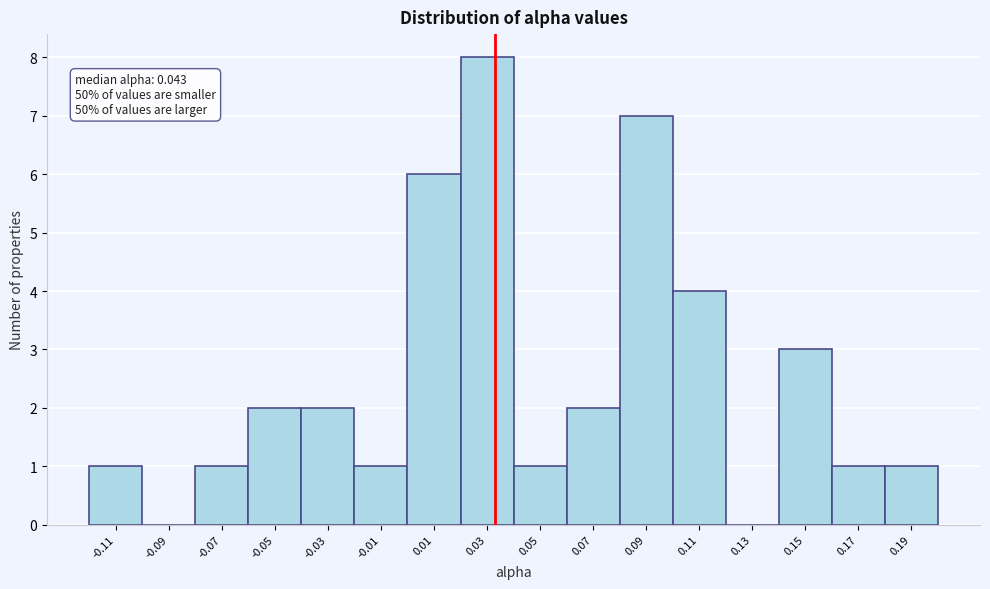

Reading right to left, list all the values displayed in this chart.

0.19=1	0.17=1	0.15=3	0.13=0	0.11=4	0.09=7	0.07=2	0.05=1	0.03=8	0.01=6	-0.01=1	-0.03=2	-0.05=2	-0.07=1	-0.09=0	-0.11=1